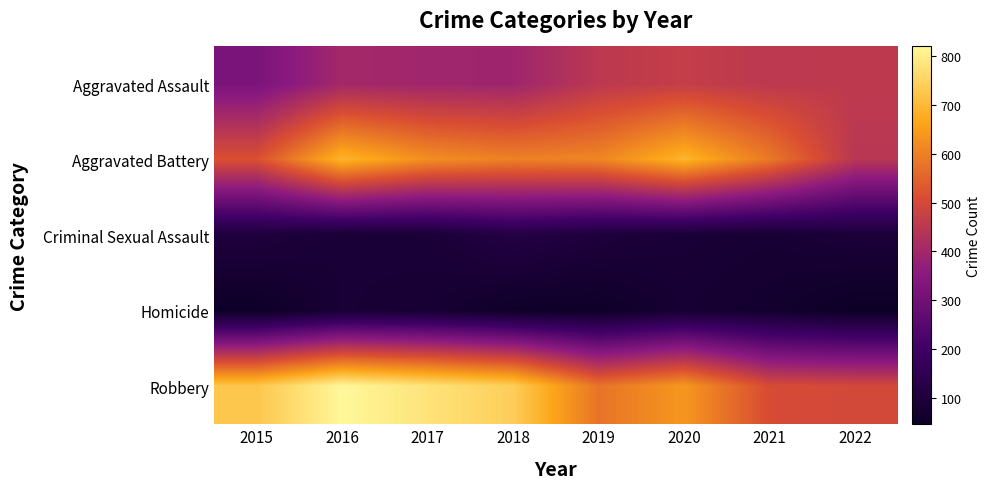

Reading left to right, transcribe all the data shown in this chart.

Aggravated Assault: 2015=323	2016=402	2017=396	2018=392	2019=452	2020=468	2021=452	2022=456
Aggravated Battery: 2015=515	2016=691	2017=623	2018=600	2019=608	2020=691	2021=587	2022=446
Criminal Sexual Assault: 2015=105	2016=87	2017=90	2018=122	2019=102	2020=88	2021=82	2022=95
Homicide: 2015=50	2016=87	2017=82	2018=56	2019=53	2020=81	2021=69	2022=47
Robbery: 2015=726	2016=819	2017=780	2018=741	2019=577	2020=639	2021=506	2022=497